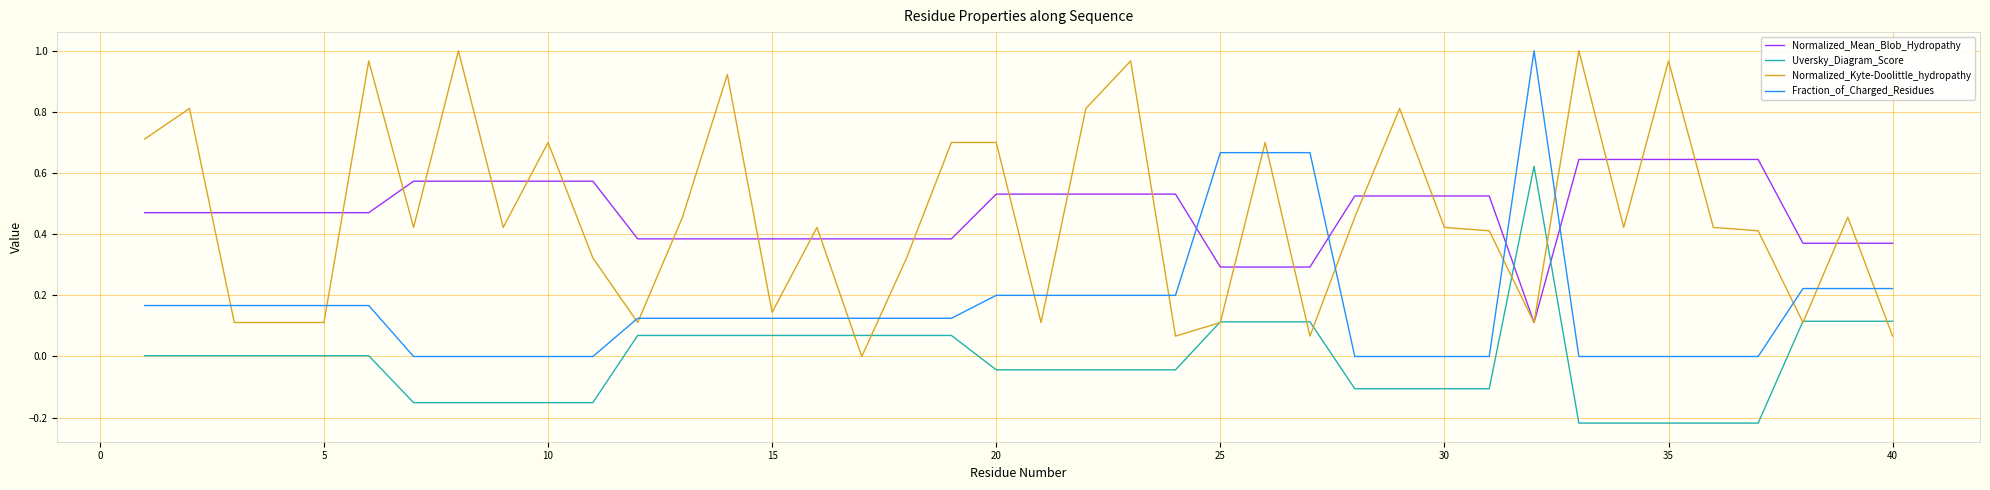

After their last crossing, which series has the higher values: Normalized_Kyte-Doolittle_hydropathy or Fraction_of_Charged_Residues?

Fraction_of_Charged_Residues